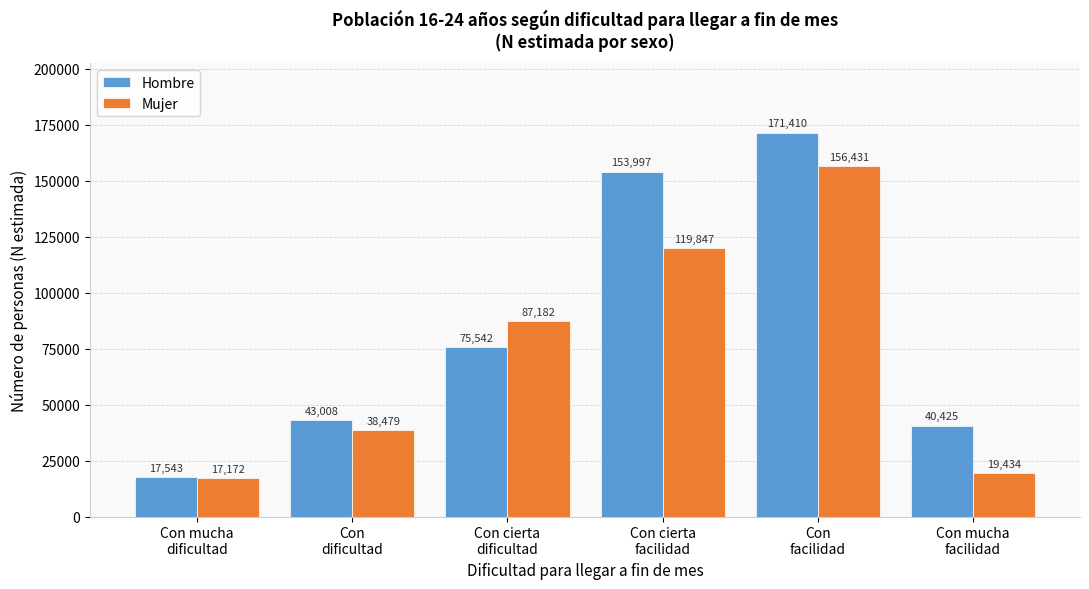

Reading right to left, transcribe all the data shown in this chart.

Hombre: 40425	171410	153997	75542	43008	17543
Mujer: 19434	156431	119847	87182	38479	17172